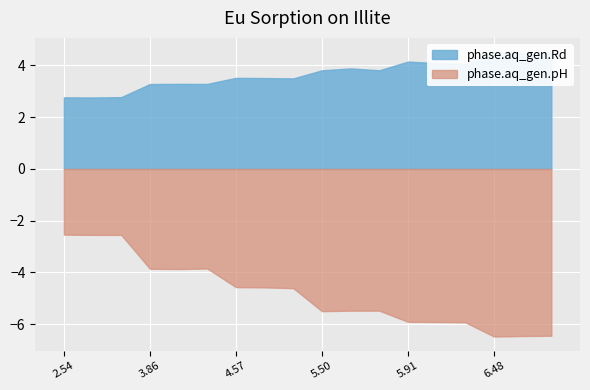

Between 5.48 and 5.91, which series saw the biggest shift?

phase.aq_gen.pH